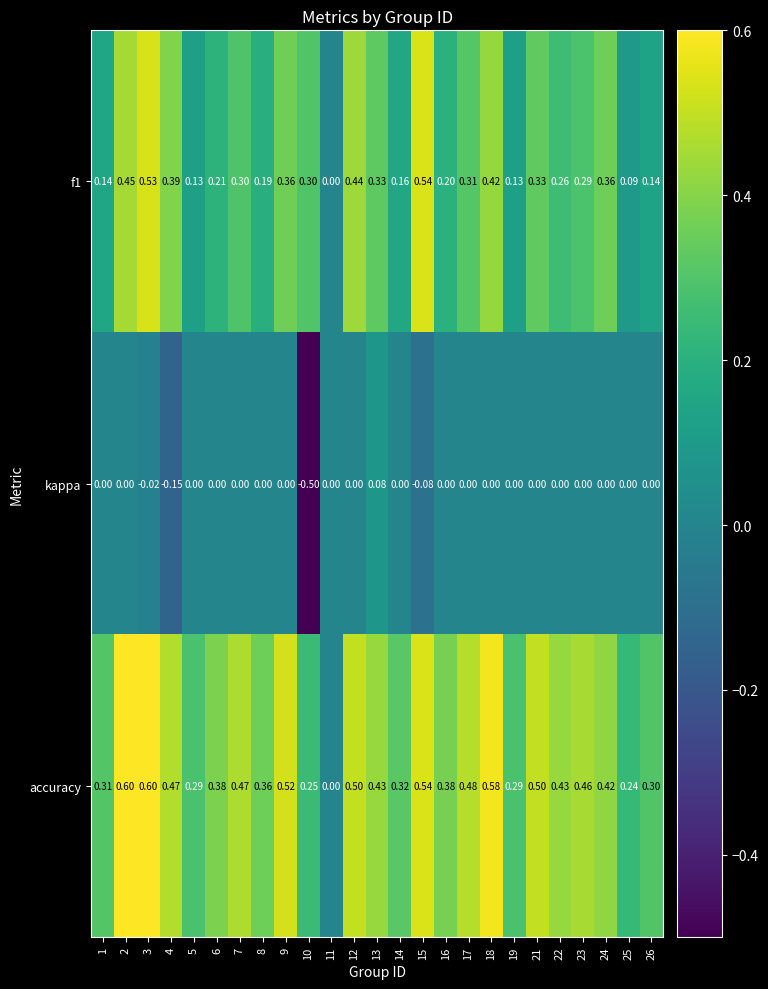

Rank the series by their maximum value, from lowest to highest.

kappa, f1, accuracy